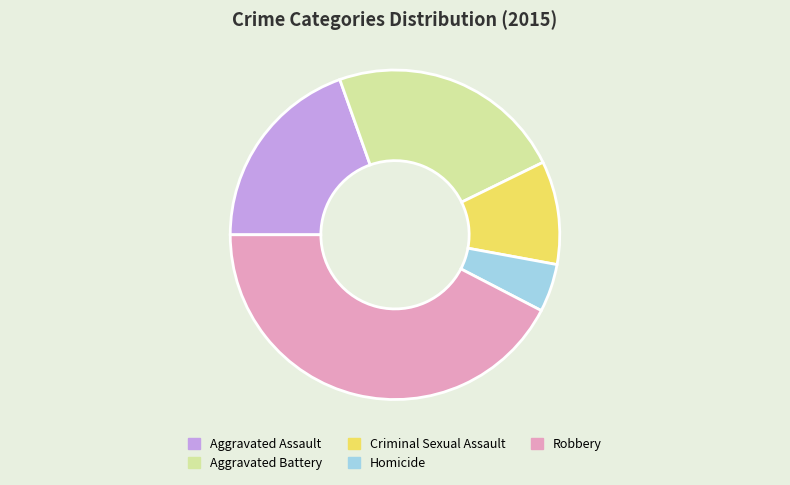

What is the ratio of the value at Robbery to the value at Aggravated Assault?

2.2